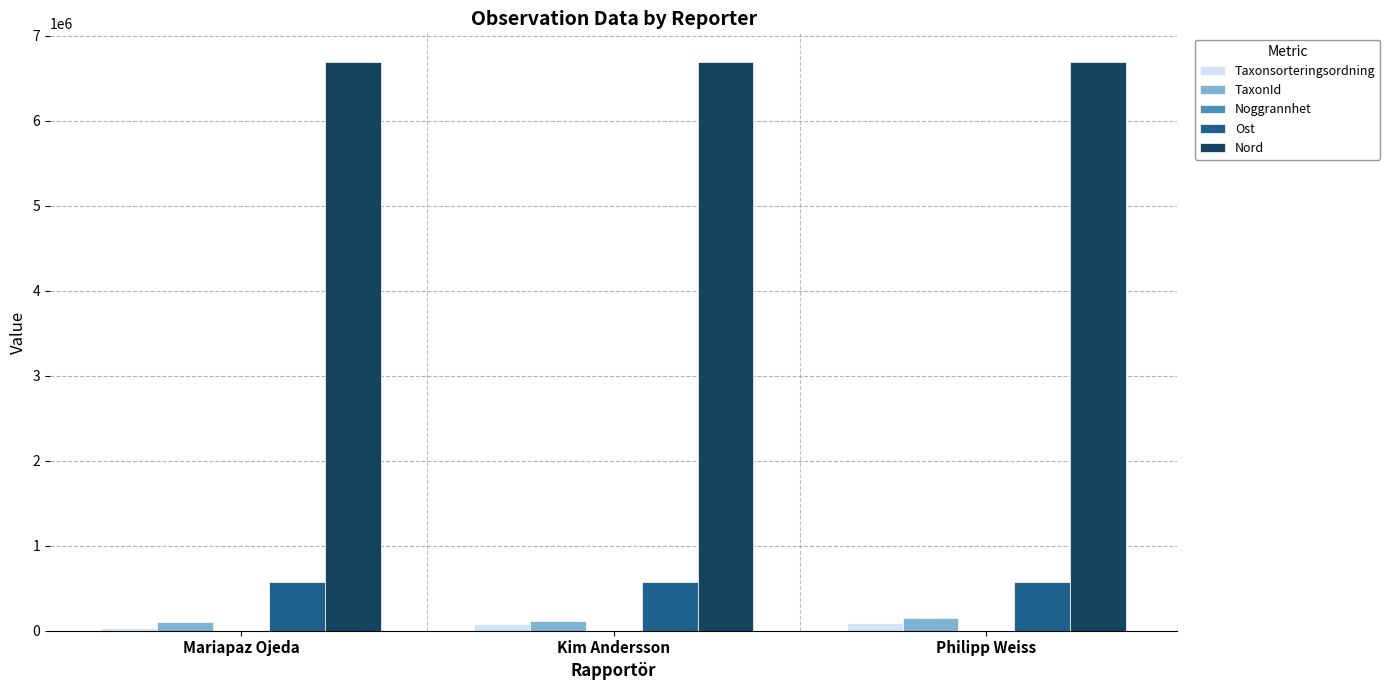

How many data points does each series have?

3